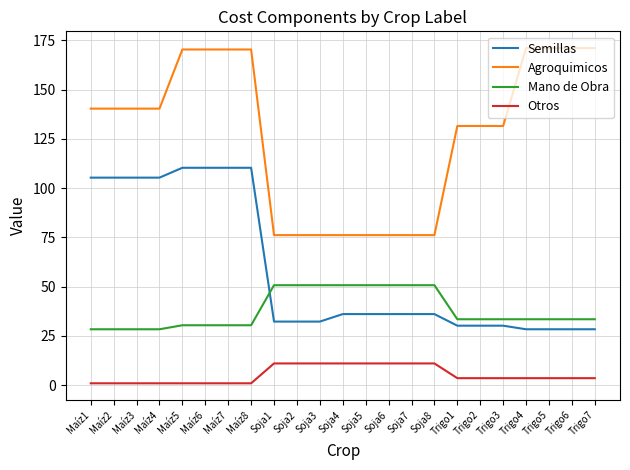

The value of Agroquimicos at Maíz7 is 223.7. True or false?

False